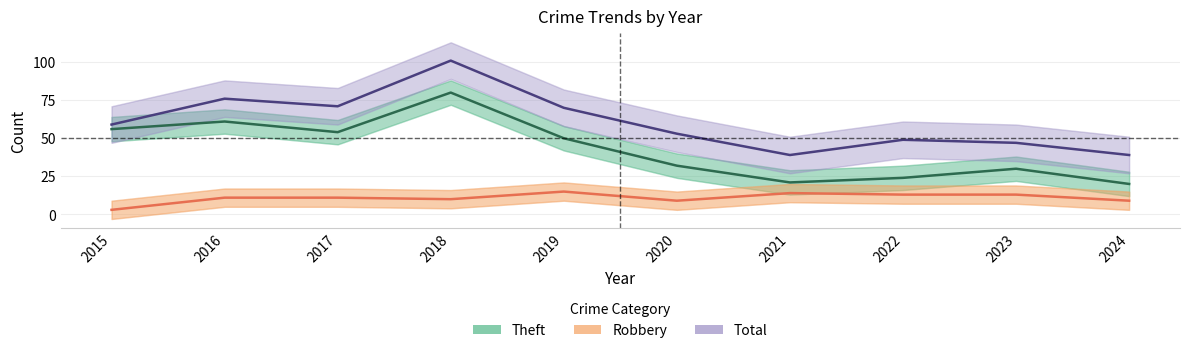

What is the difference between the maximum and minimum values in the Total series?

62